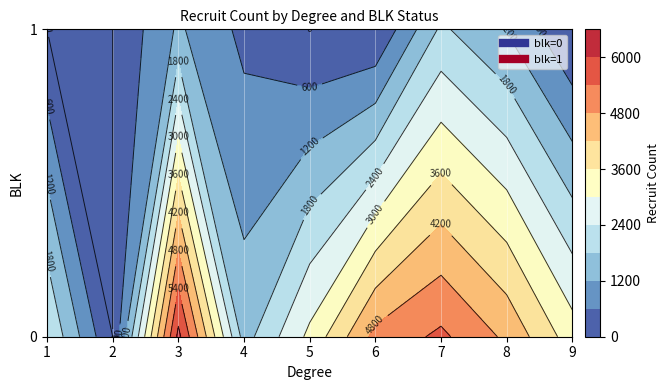

At which label does the data first exceed 1550?

0_1